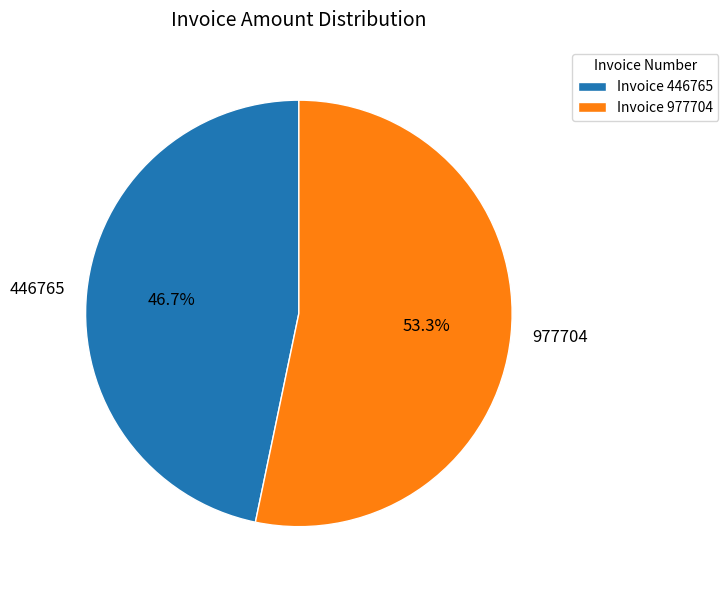

Count the number of slices in the pie.

2